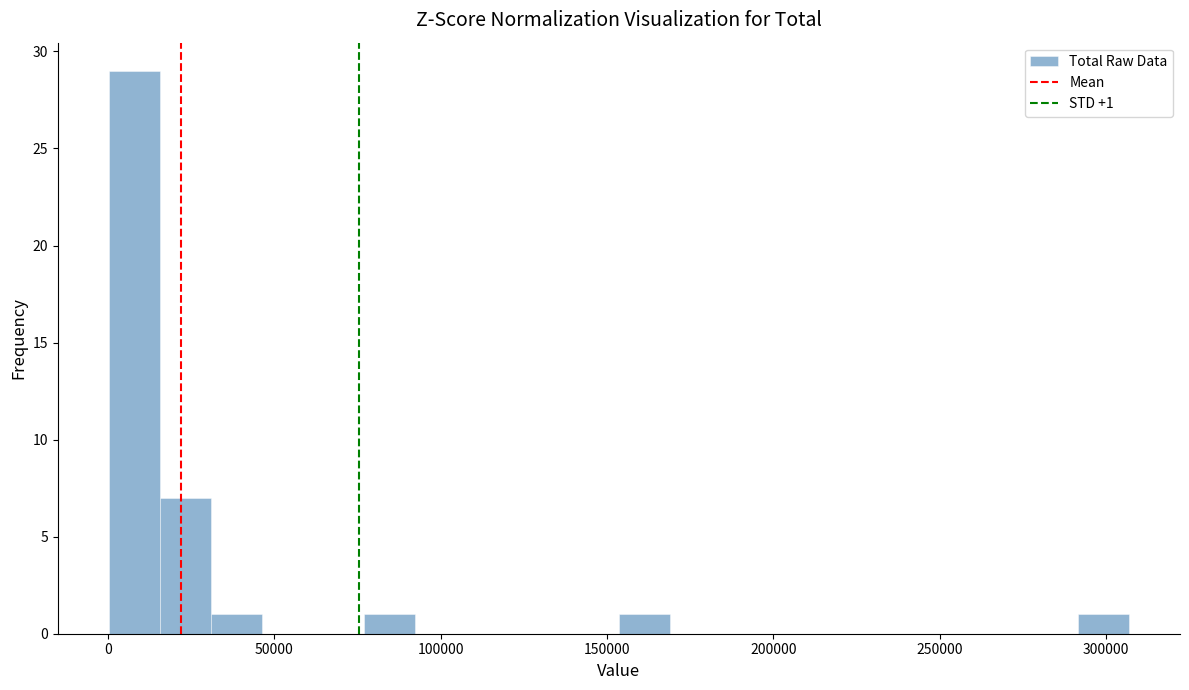

Read against the x-axis, roughly where is the centre of the tallest bar?

10000